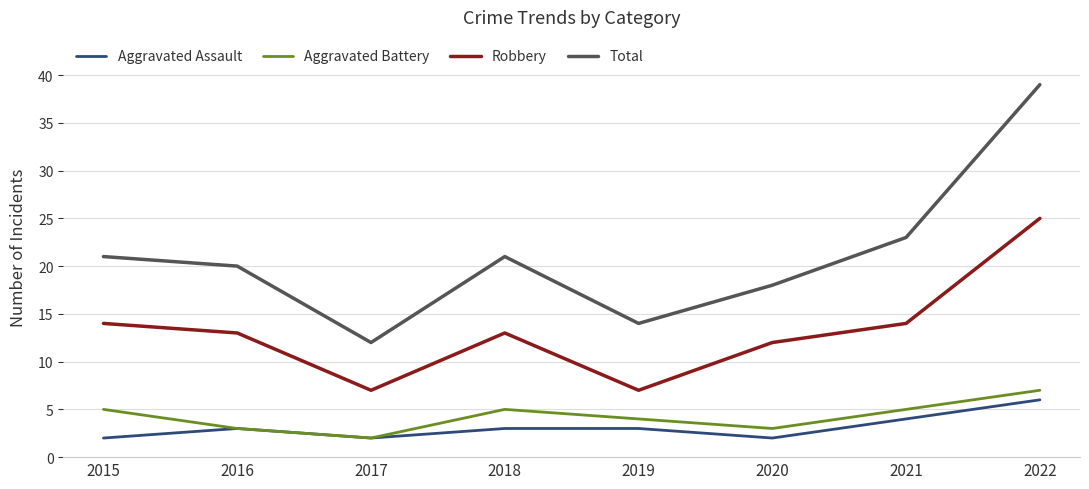

What is the sum of the Aggravated Battery values at 2017 and 2022?

9